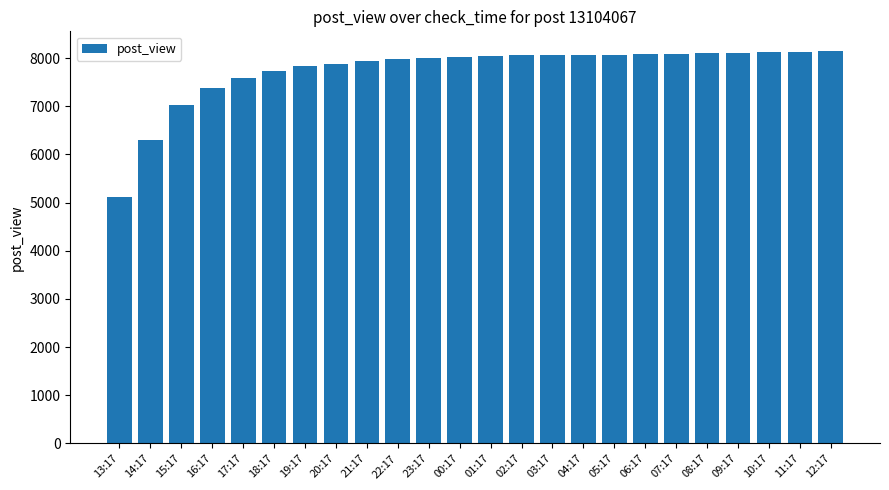

What is the change in value from 16:17 to 09:17?

+735